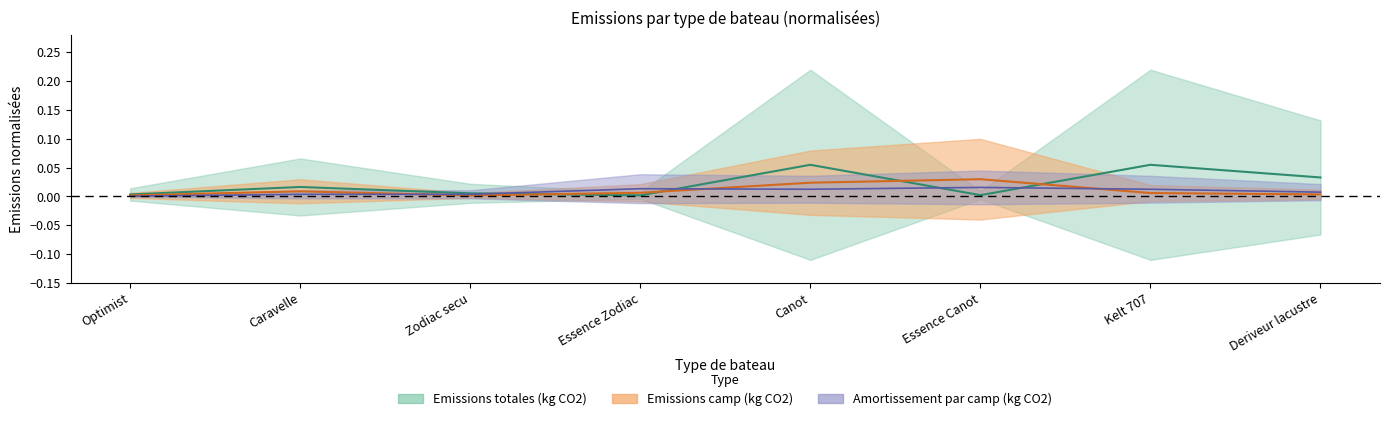

How many interior local valleys does the emissions_camp series have?

1